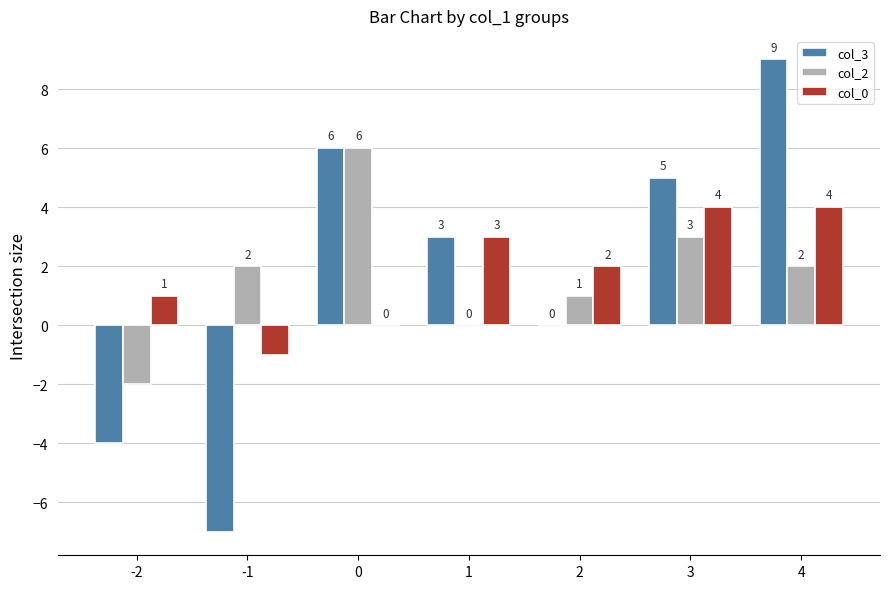

What is the difference between the col_0 values at 2 and 1?

1